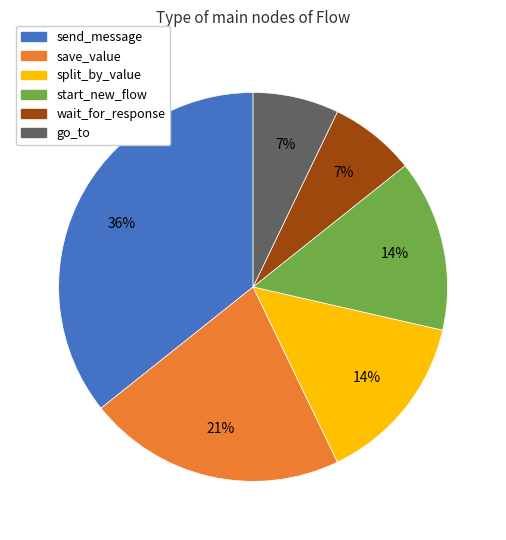

To the nearest percent, what percentage of the pie is wait_for_response?

7%